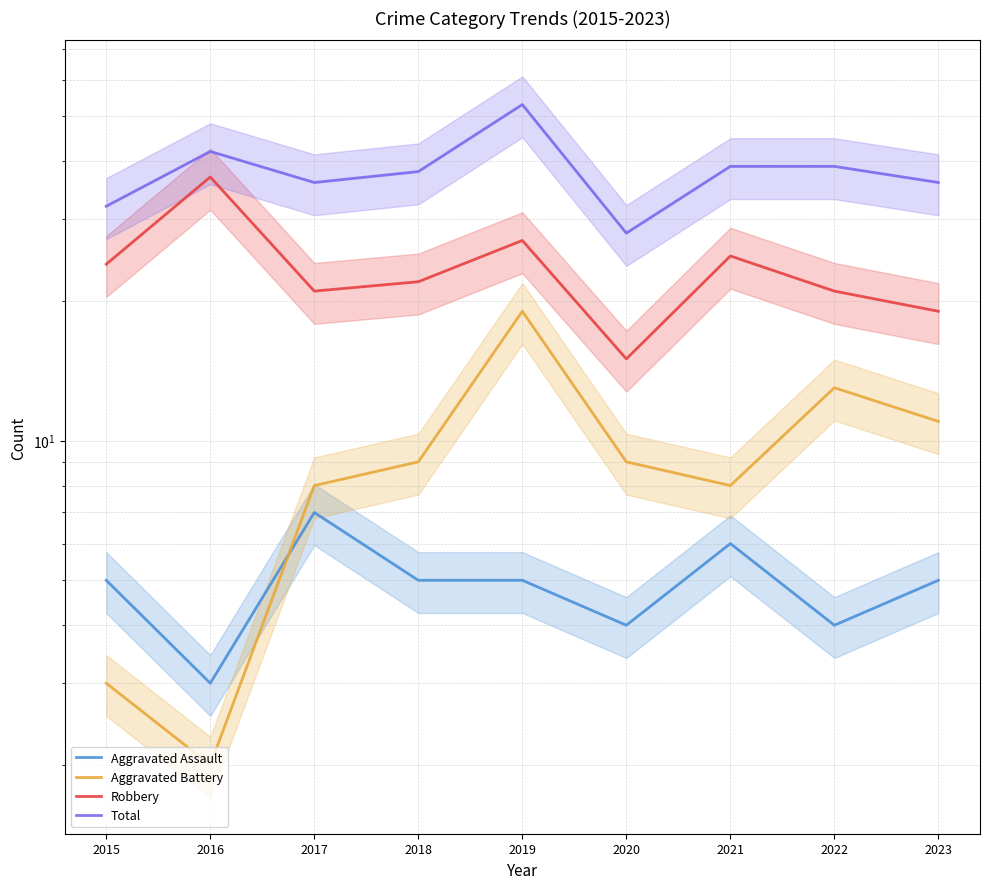

Which series changed the most between 2015 and 2017?

Aggravated Battery